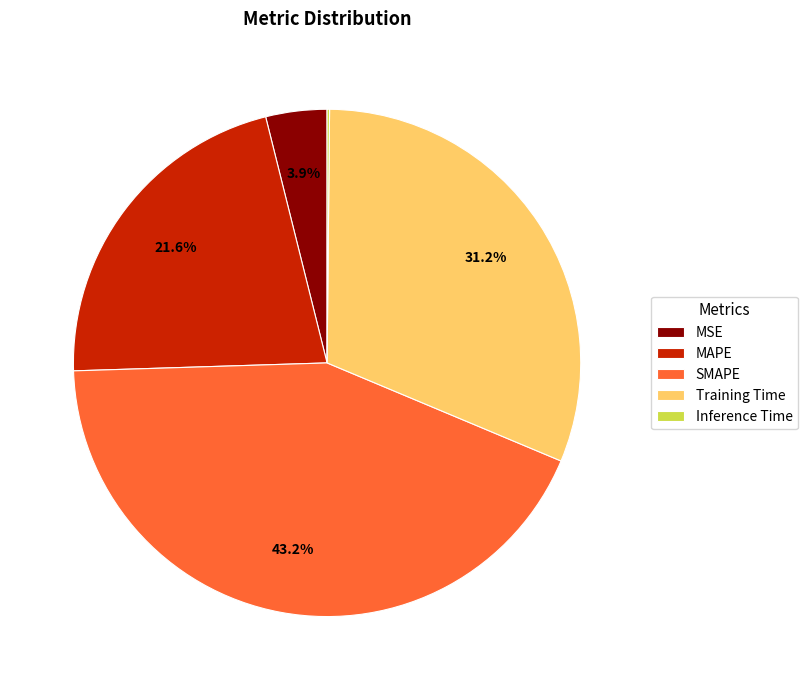

Which has a higher value, Training Time or MSE?

Training Time